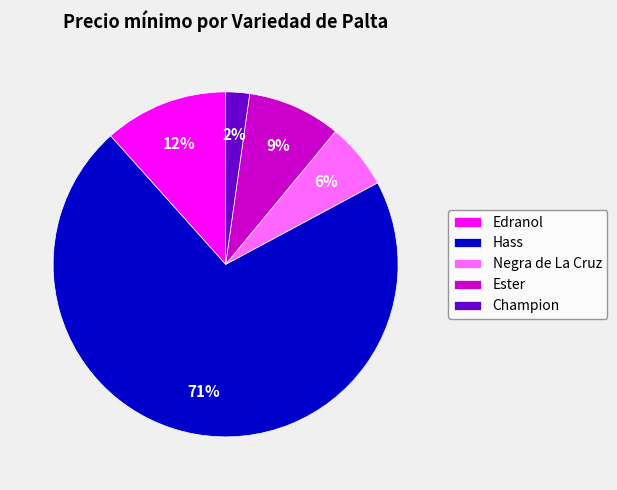

To the nearest percent, what percentage of the pie is Negra de La Cruz?

6%